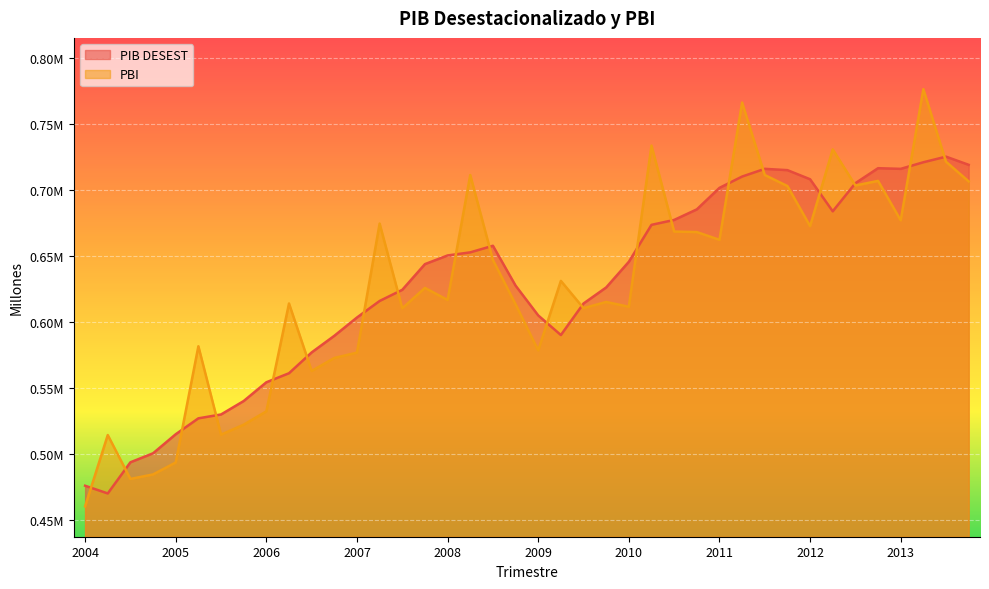

Where is the first local maximum for PBI?

2004-II